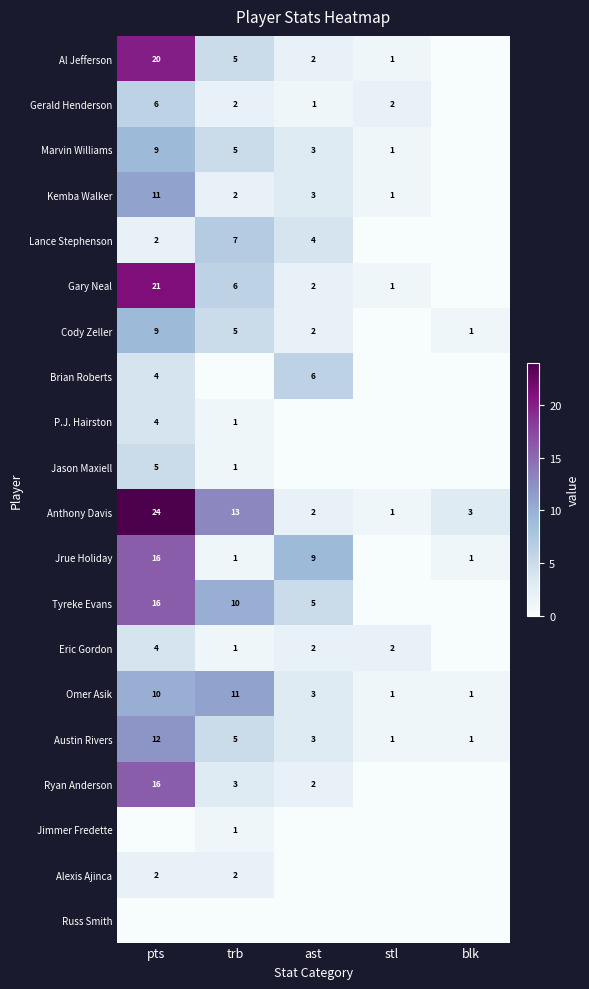

True or false: P.J. Hairston has a value of 4 at pts.

True